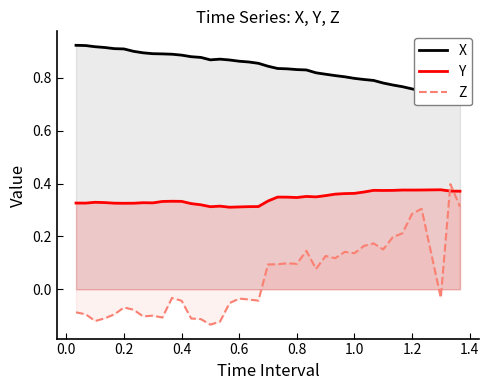

What are all the series names shown in the legend?

X, Y, Z